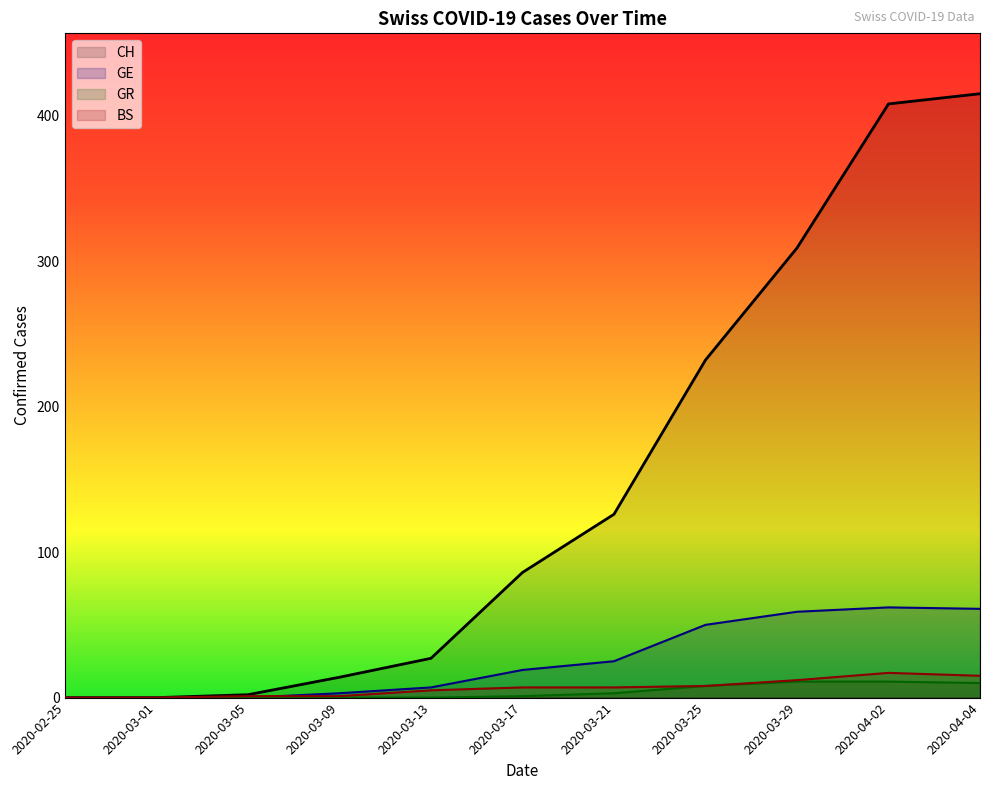

True or false: GE has a value of 9 at 2020-03-17.

False